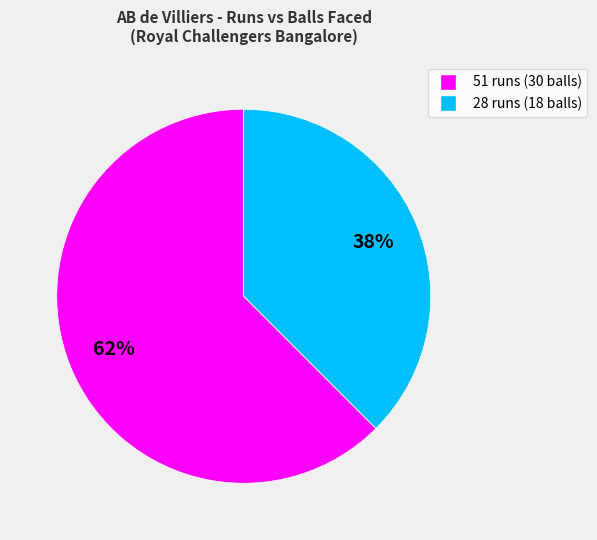

What percentage is the 28 runs slice, to the nearest percent?

38%